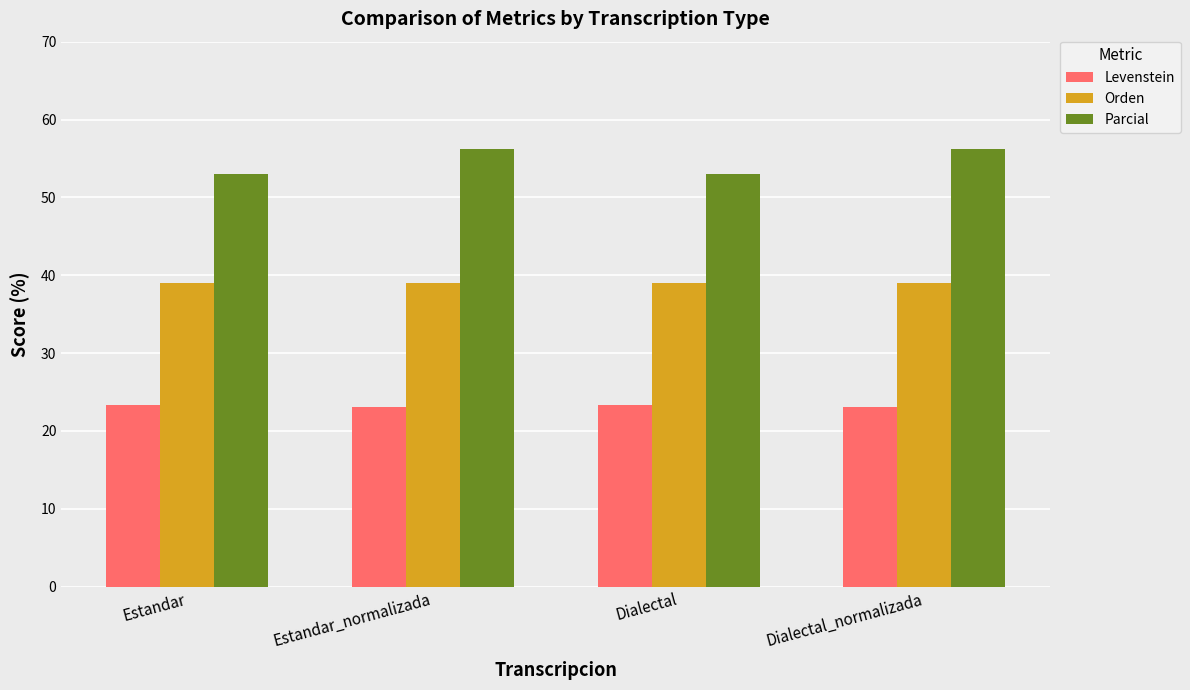

What position from the left is Dialectal_normalizada?

4